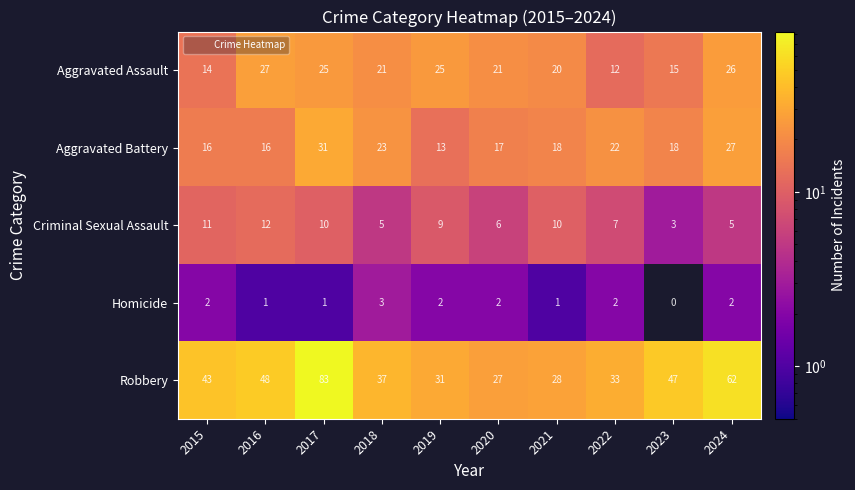

At which label is Aggravated Assault closest to 19?

2021